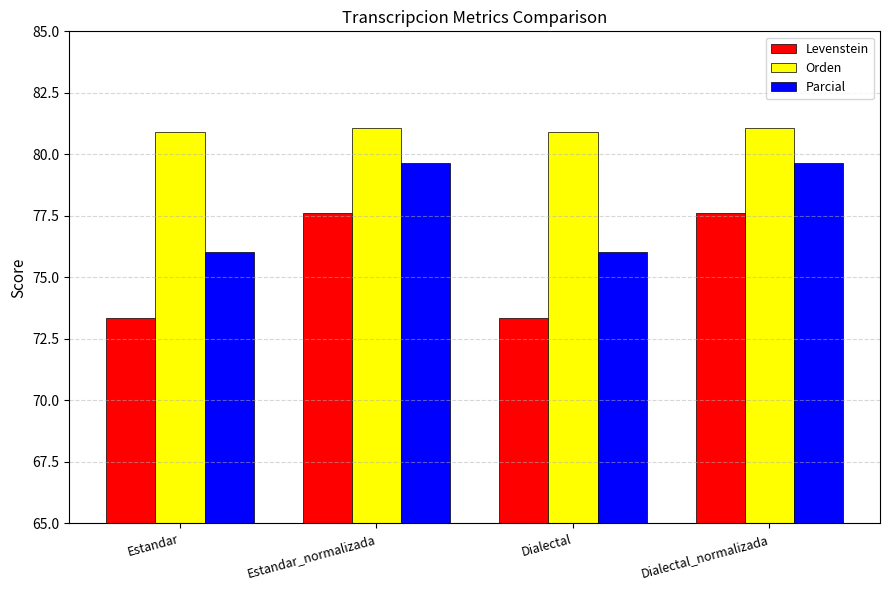

Reading left to right, transcribe all the data shown in this chart.

Levenstein: Estandar=73.4	Estandar_normalizada=77.6	Dialectal=73.4	Dialectal_normalizada=77.6
Orden: Estandar=80.9	Estandar_normalizada=81.1	Dialectal=80.9	Dialectal_normalizada=81.1
Parcial: Estandar=76.1	Estandar_normalizada=79.6	Dialectal=76.1	Dialectal_normalizada=79.6